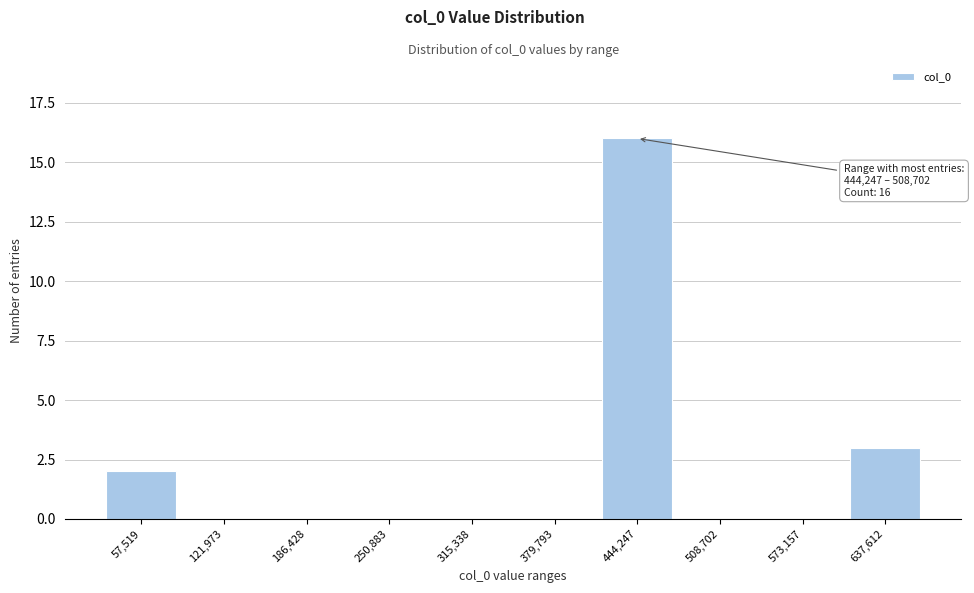

Reading left to right, list all the values displayed in this chart.

57,519=2	121,973=0	186,428=0	250,883=0	315,338=0	379,793=0	444,247=16	508,702=0	573,157=0	637,612=3